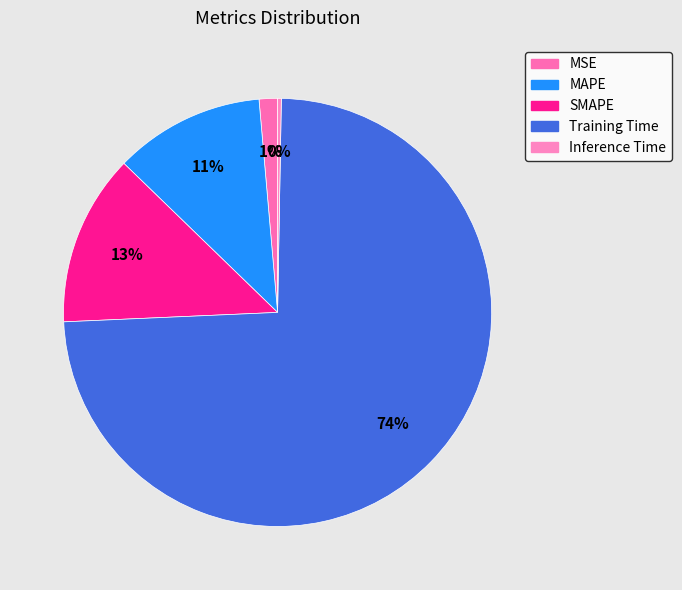

To the nearest percent, what is the difference between the Inference Time and SMAPE slice percentages?

13%